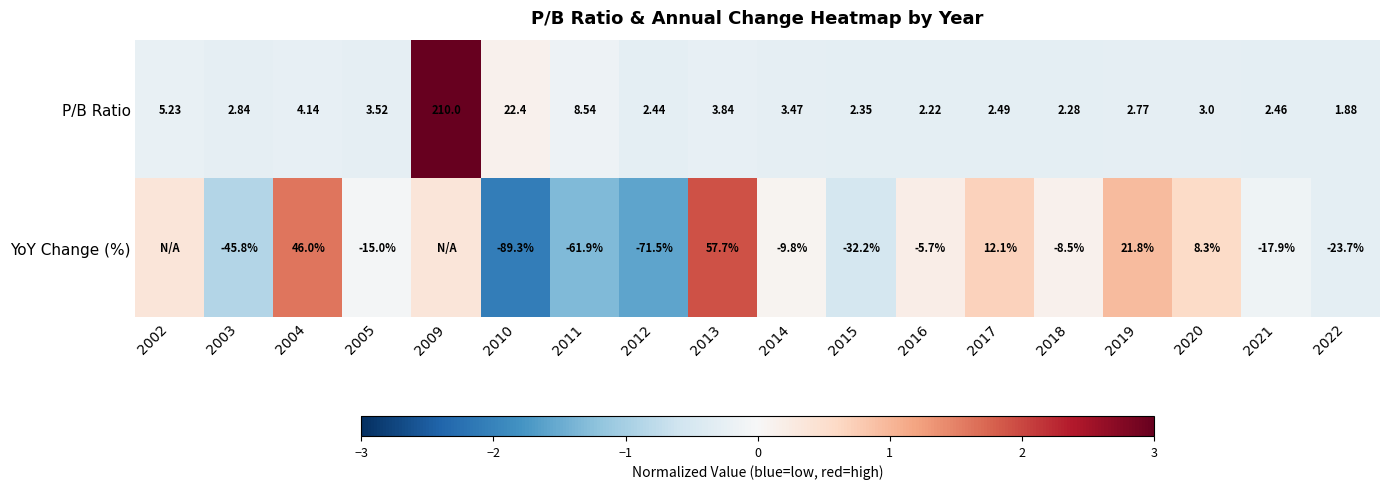

True or false: YoY Change (%) has a value of -0.3 at 2015.

False